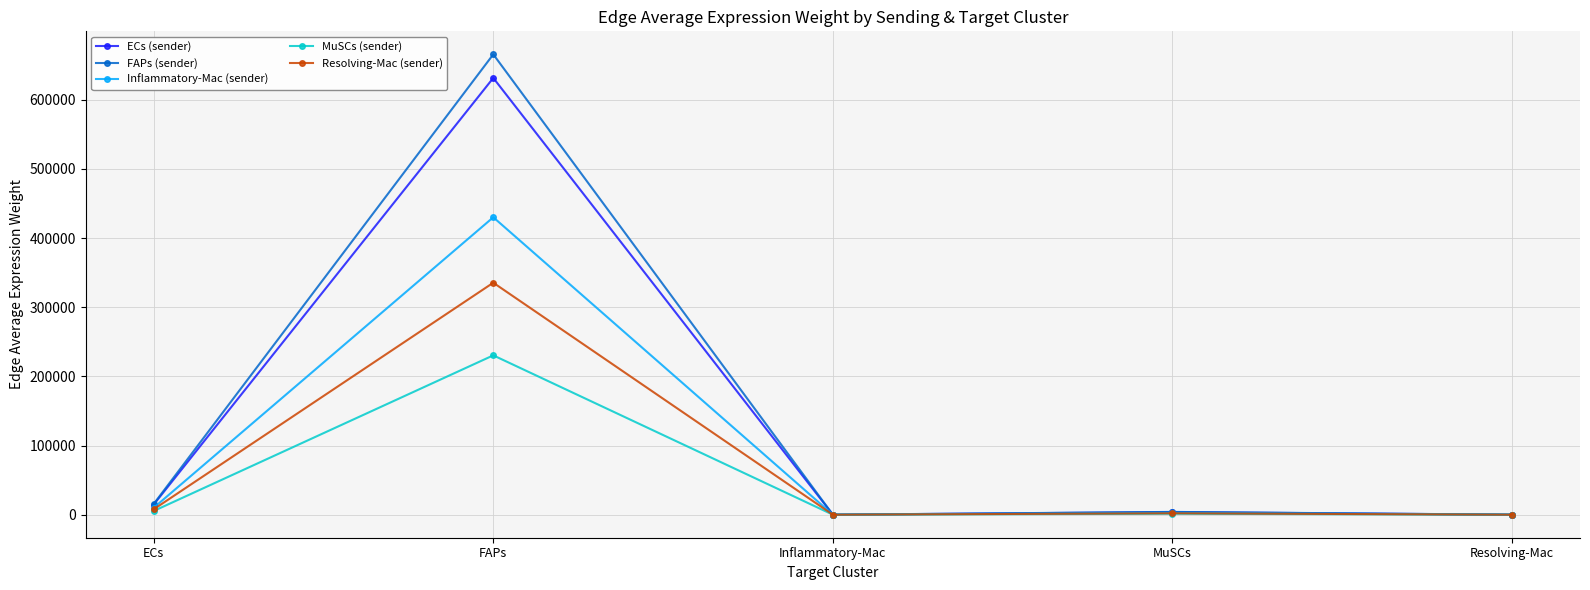

The ECs (sender) series shows 14727.5 at ECs. True or false?

True